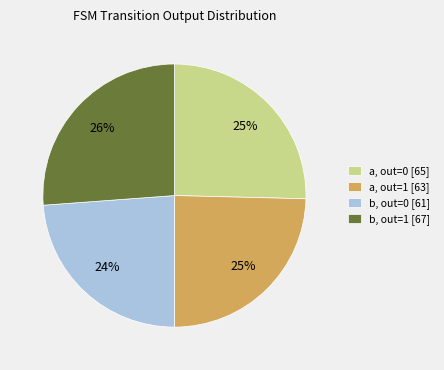

How many segments does this pie chart have?

4